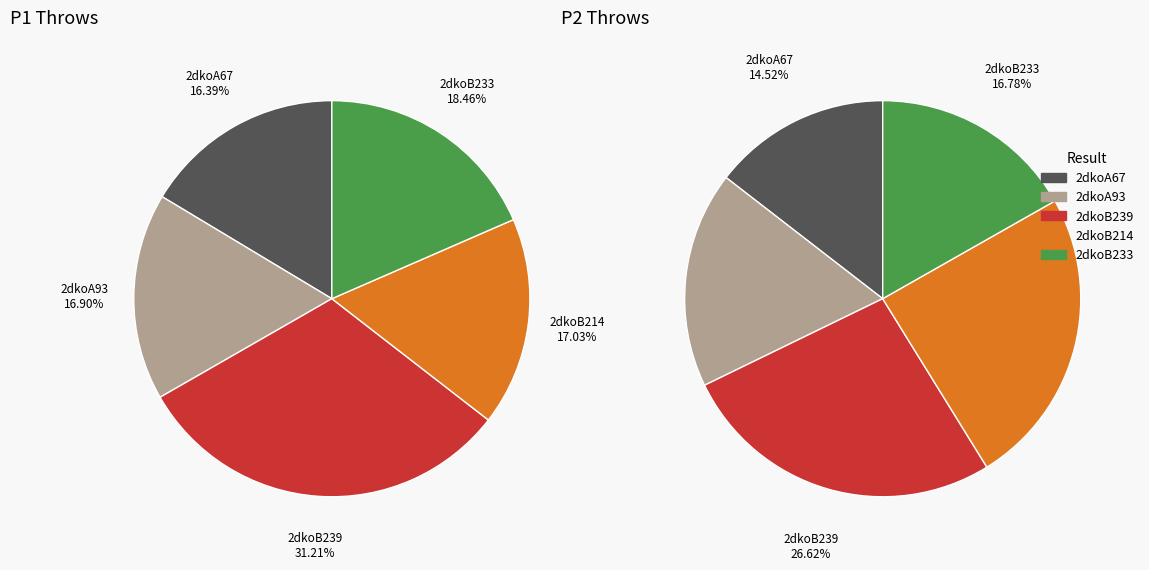

Which slice is the largest?

2dkoB239